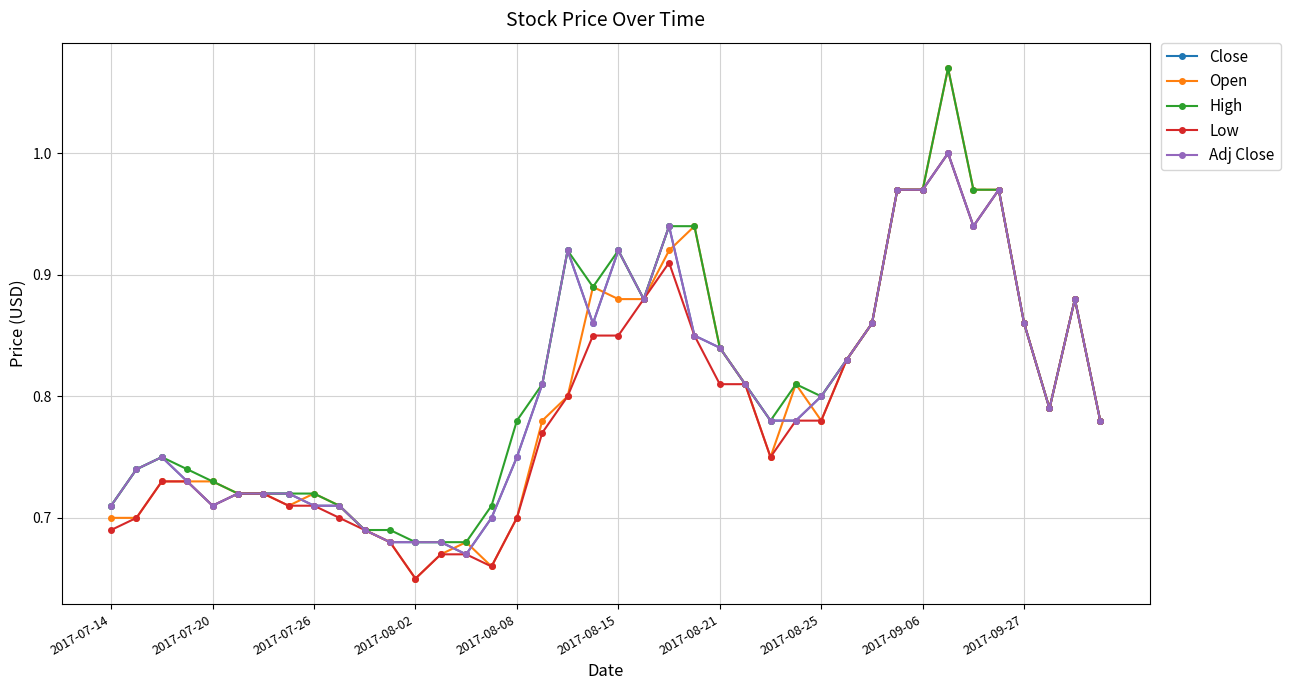

Is this an area chart (filled region under the line)?

No